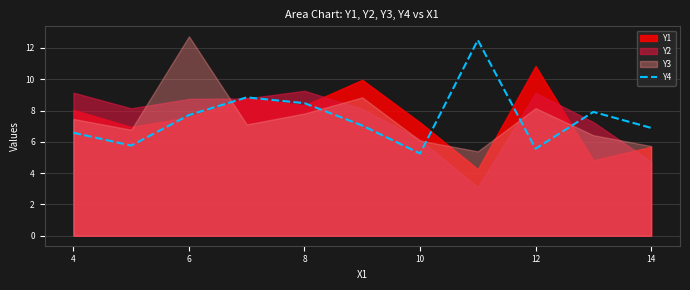

Is it true that Y4 equals 4.9 at 6?

False